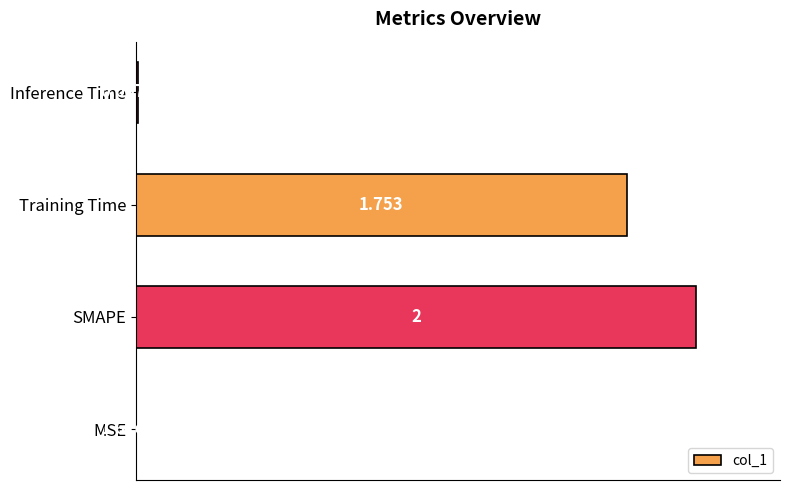

Which has a higher value, Training Time or MSE?

Training Time